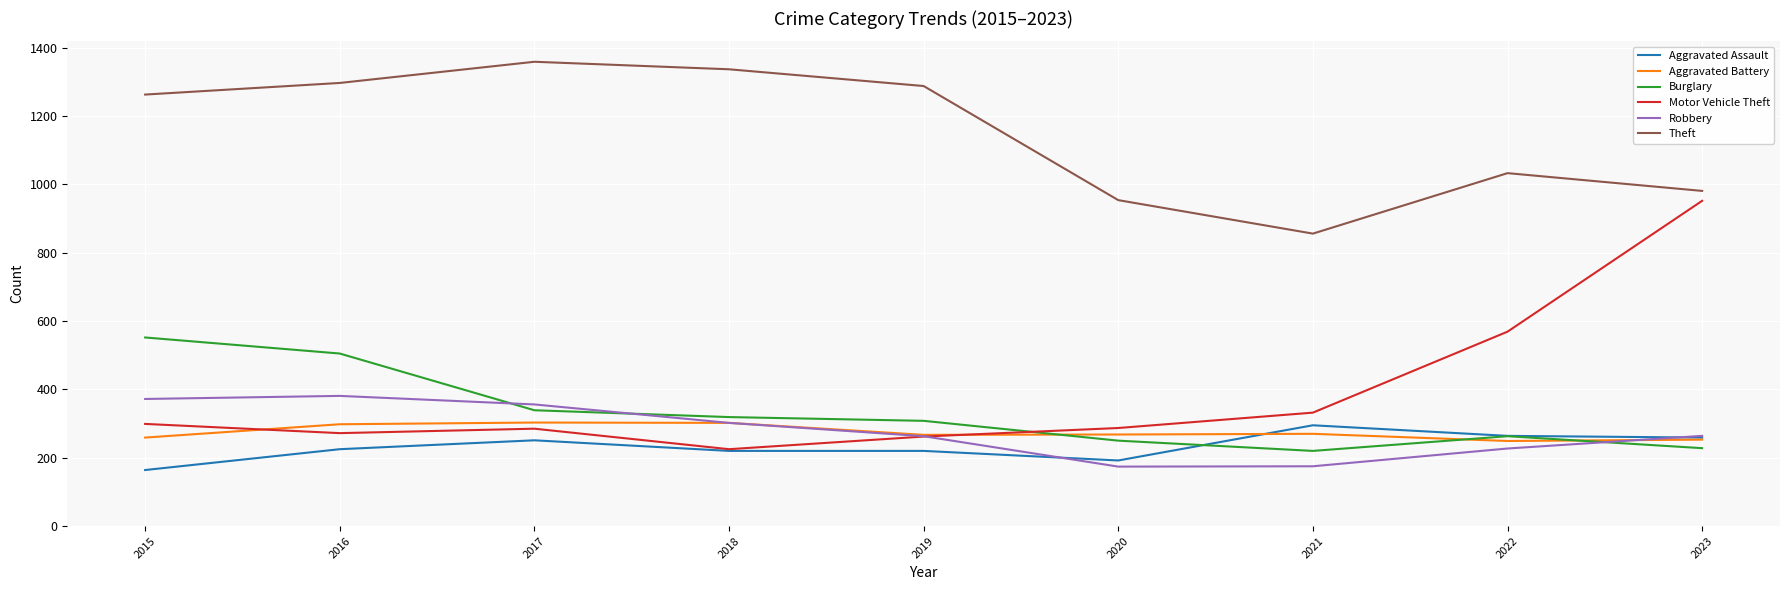

What is the total value across all series at 2016?

2978